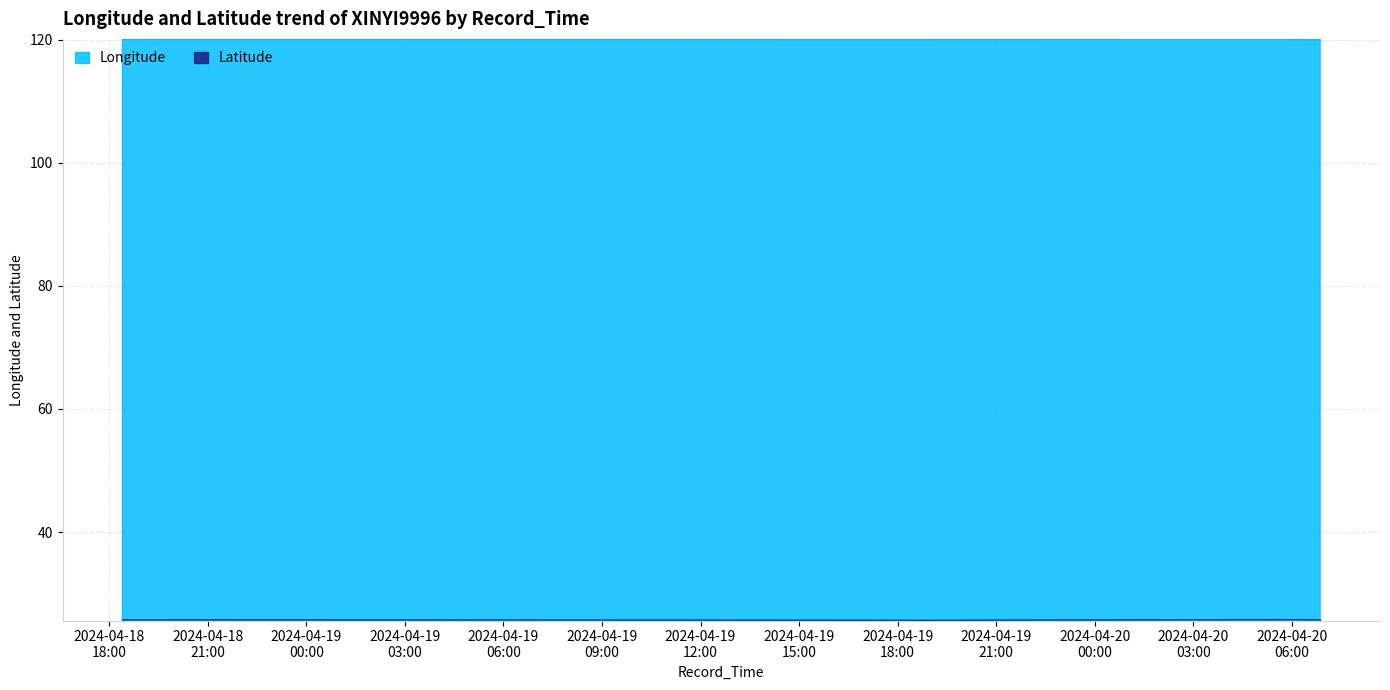

What position from the left is 2024-04-20 06:46:54?

7